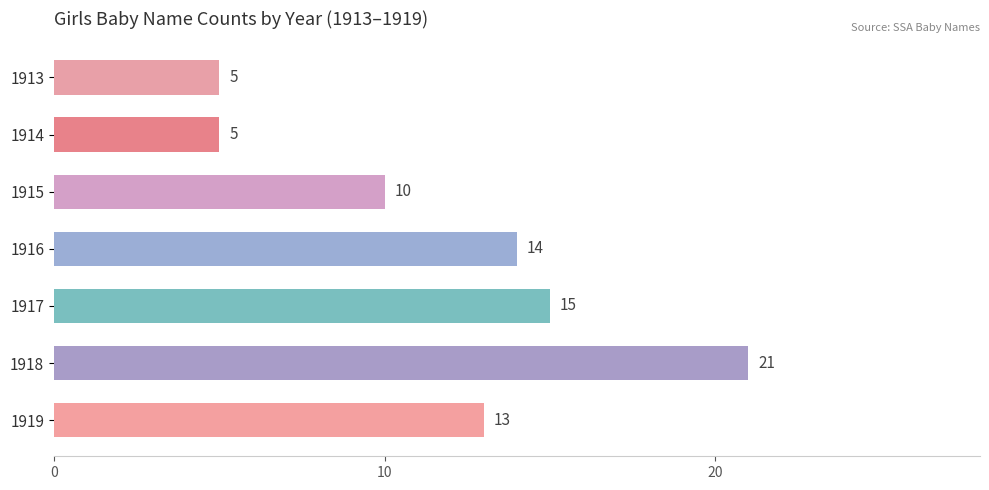

The chart shows a value of 6 at 1919. True or false?

False